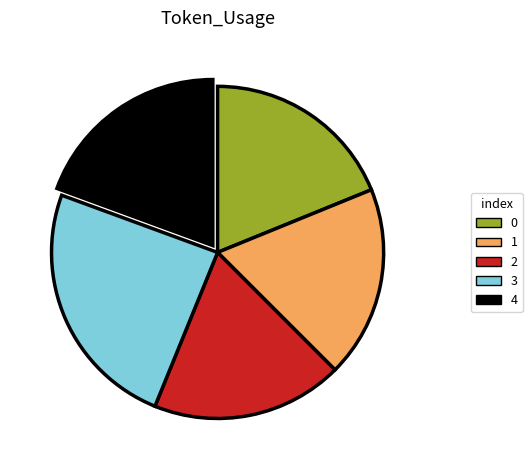

Is there any slice that represents more than half of the pie?

No